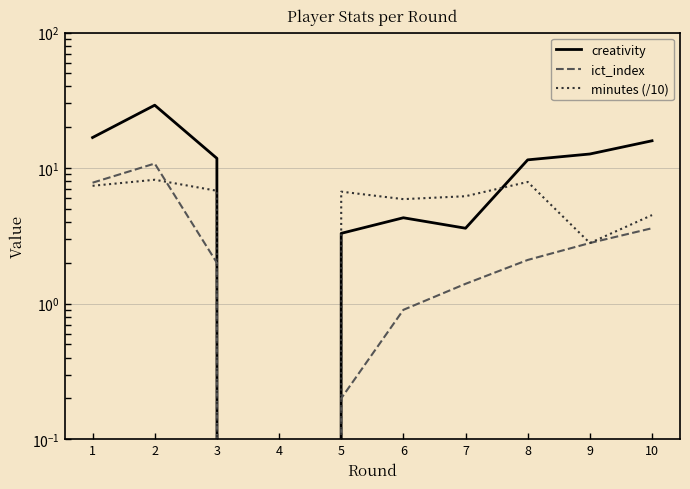

What is the difference between the second highest and minimum values in the minutes (/10) series?

7.9